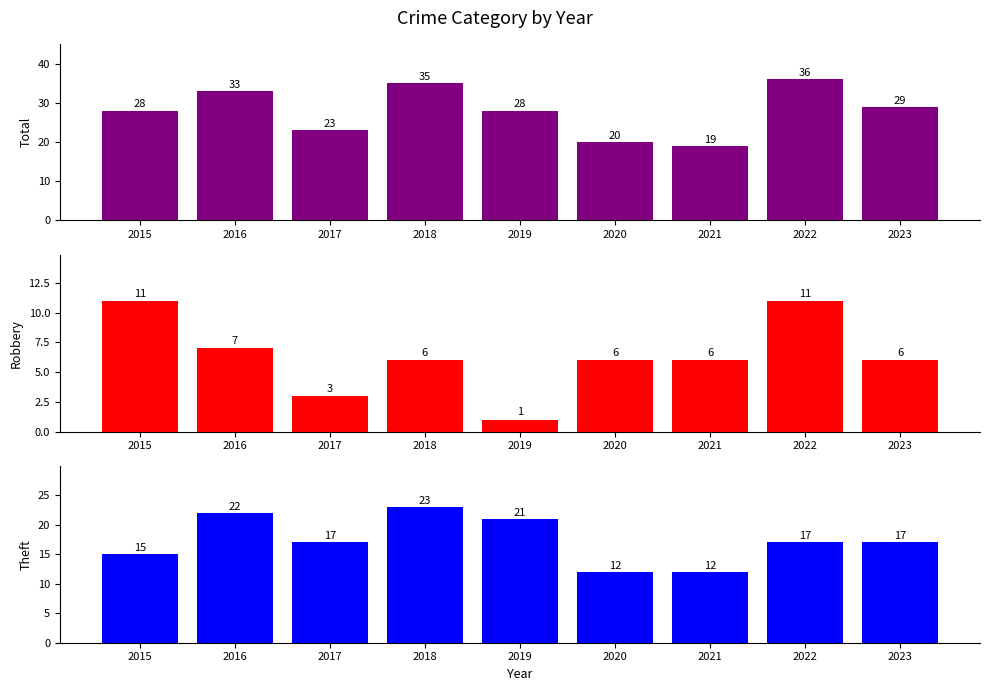

Rank the series at 2017 from highest to lowest value.

Total, Theft, Robbery